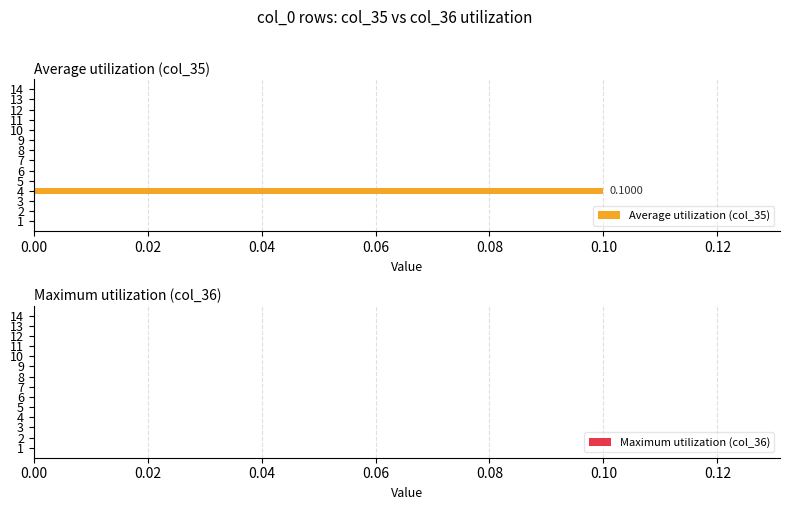

Between 4 and 14, which is larger?

4